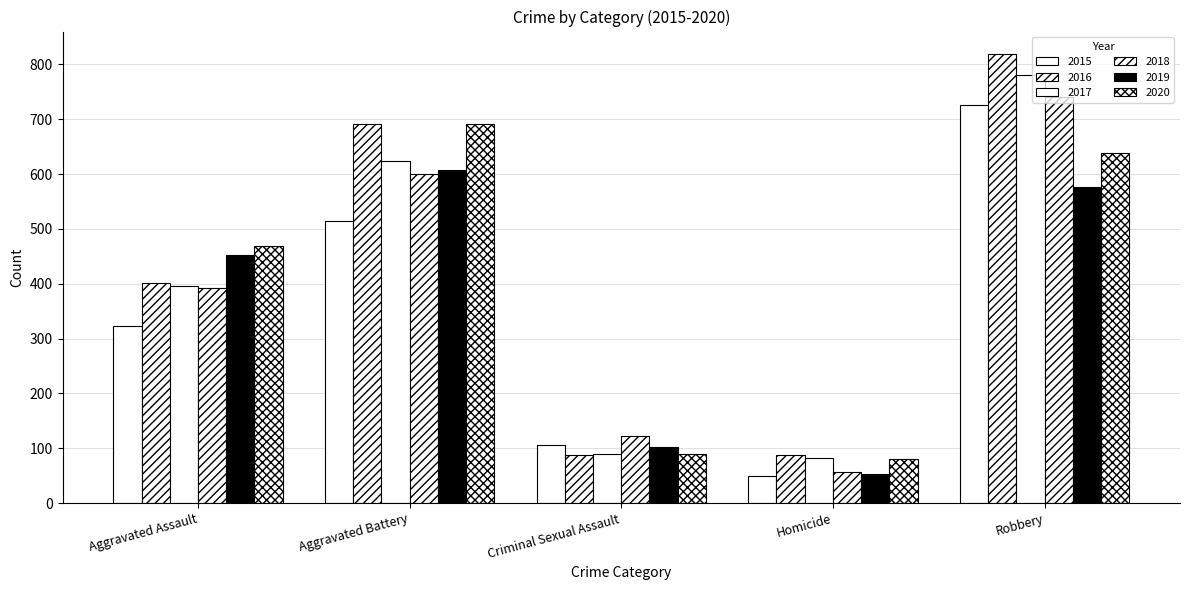

Does the chart contain stacked bars?

No